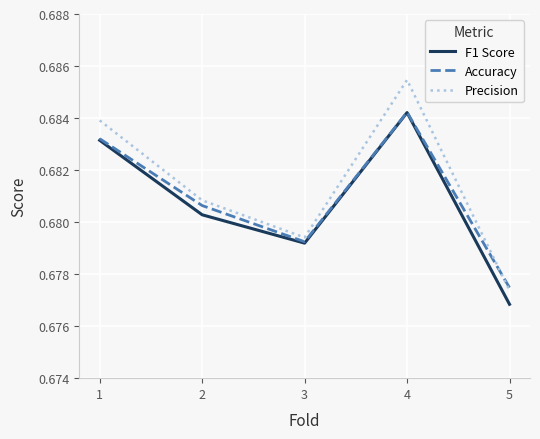

The F1 Score series shows 1.2 at 3. True or false?

False